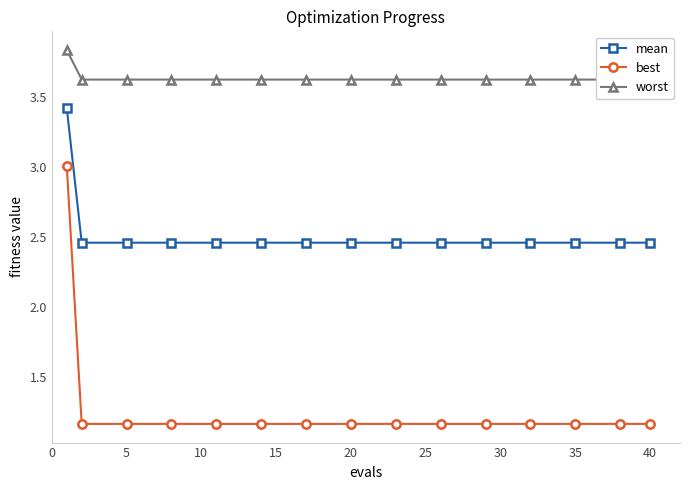

What is the value of the mean point at the 5th from the left?

2.5